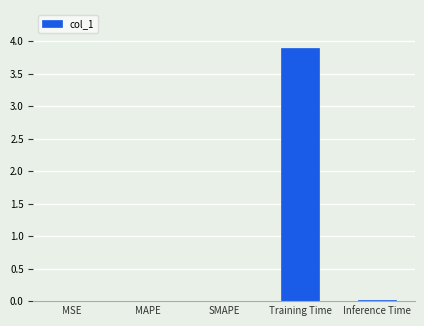

Is it true that the value at Training Time is 1.3?

False